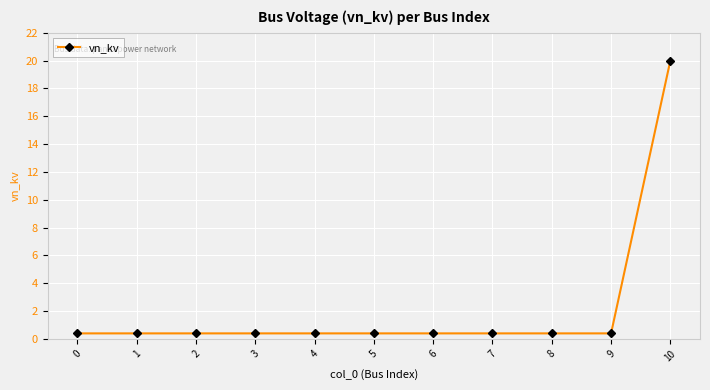

How many lines are shown in the chart?

1